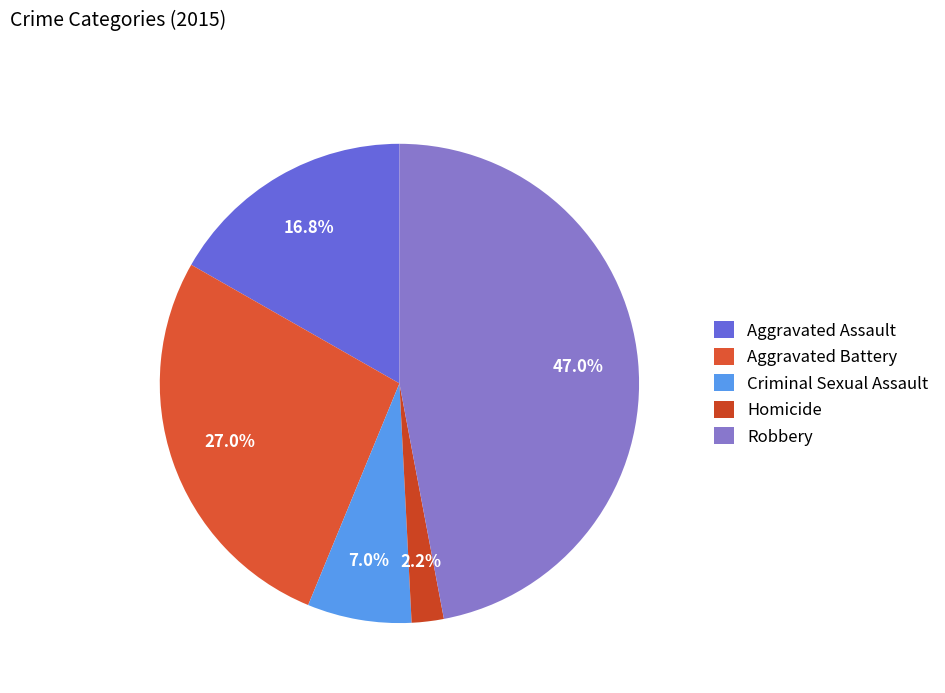

Count the number of slices in the pie.

5